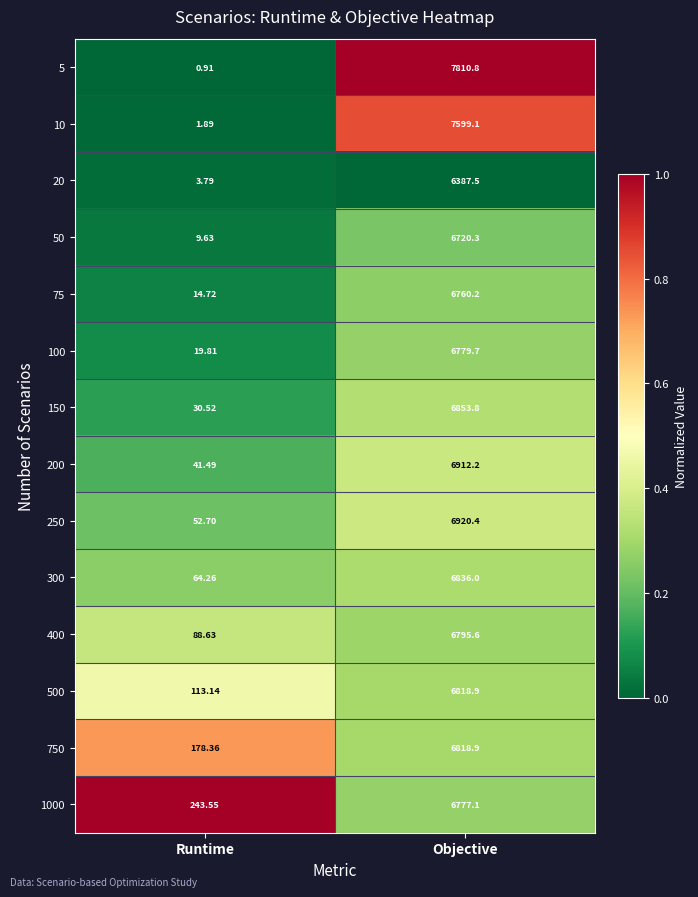

Where is 200 nearest to the value 3476?

Runtime